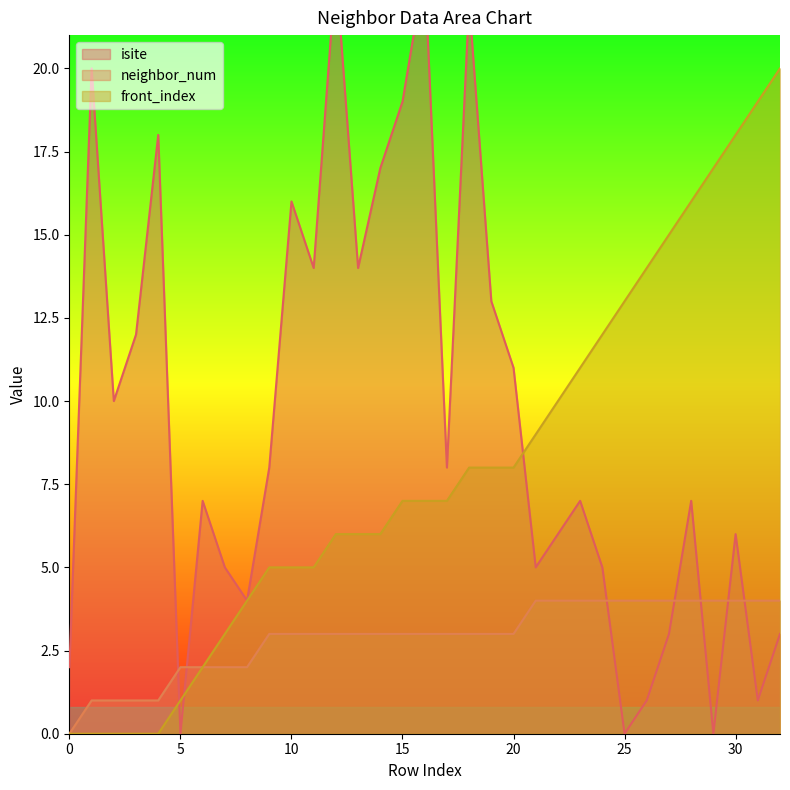

The neighbor_num series shows 3 at 8. True or false?

False